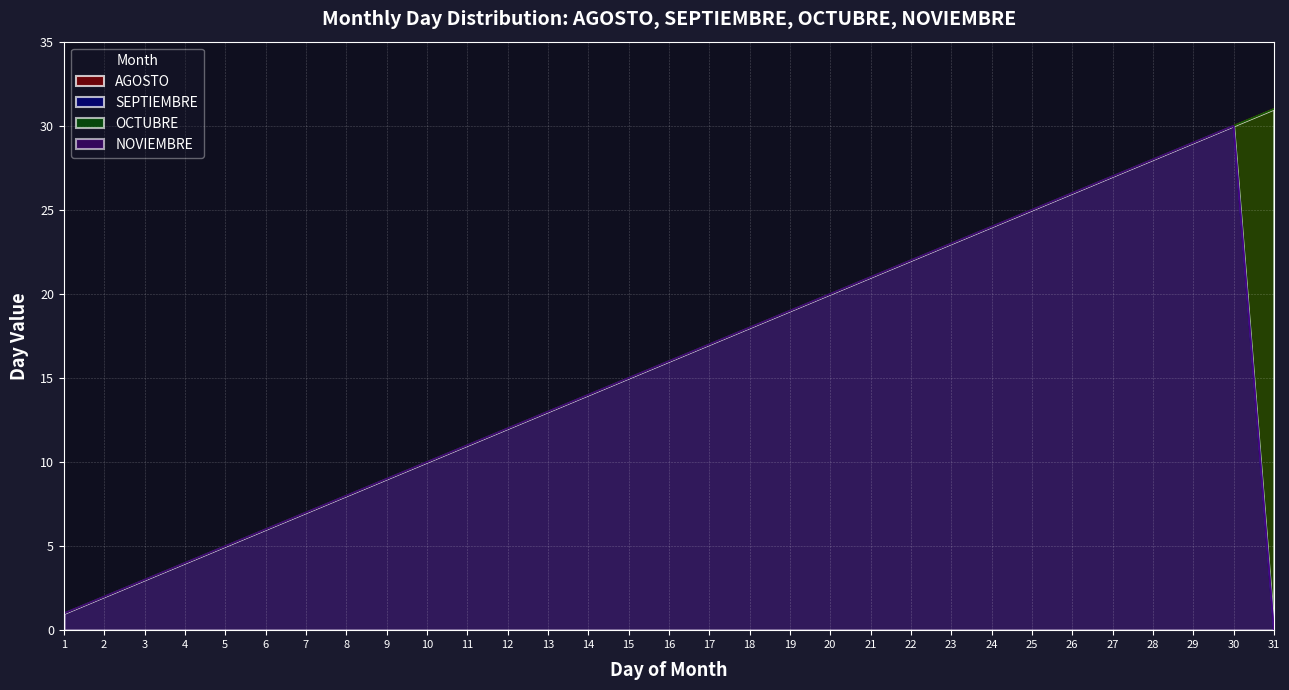

What is the difference between the SEPTIEMBRE values at 4 and 31?

4